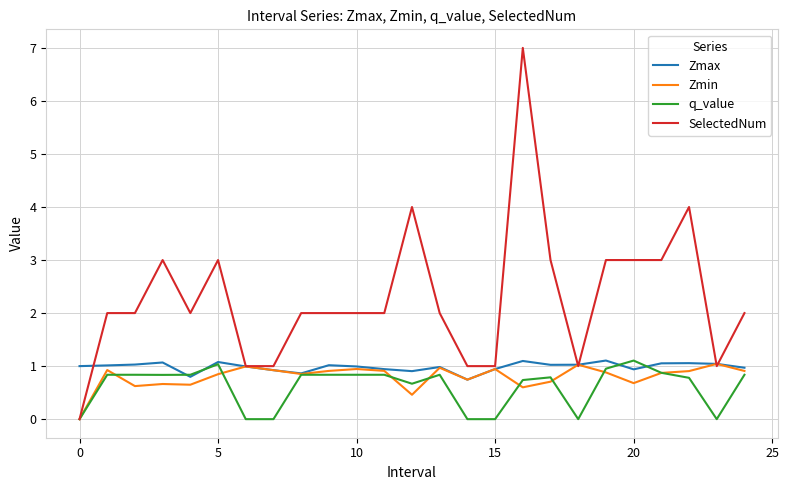

Which series has the widest spread of values?

SelectedNum